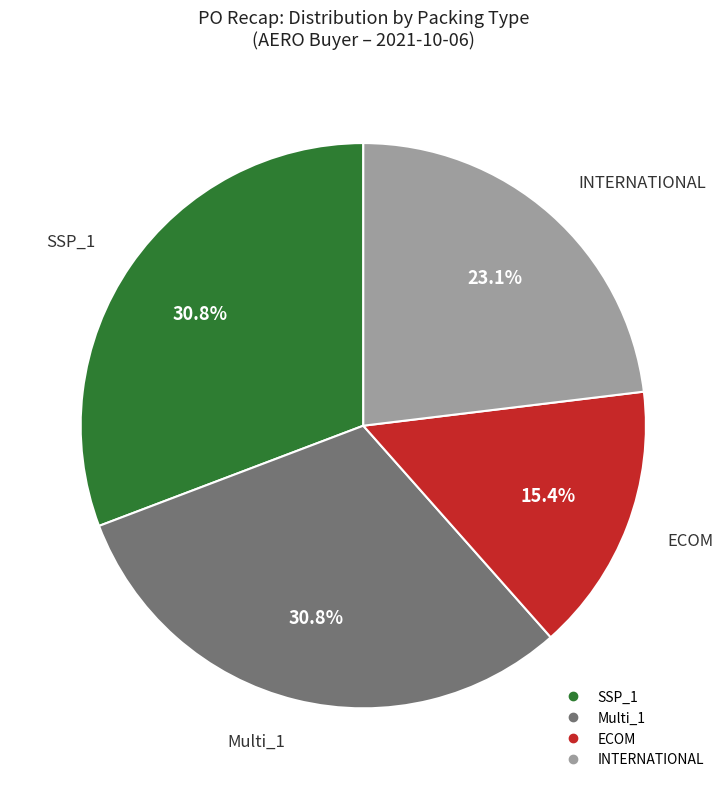

Do INTERNATIONAL and SSP_1 together represent more than half of the pie?

Yes